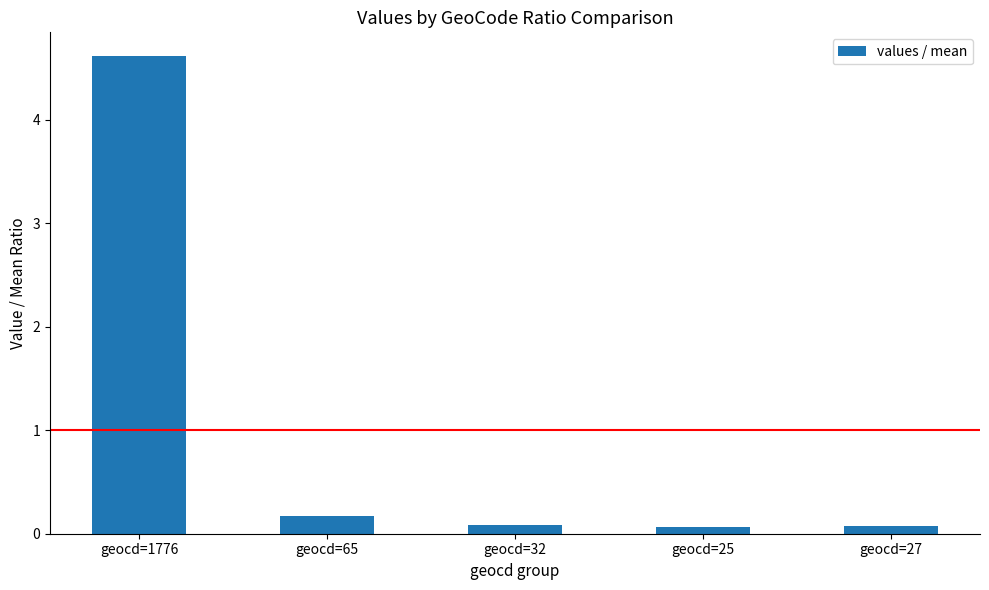

What position from the left is geocd=32?

3